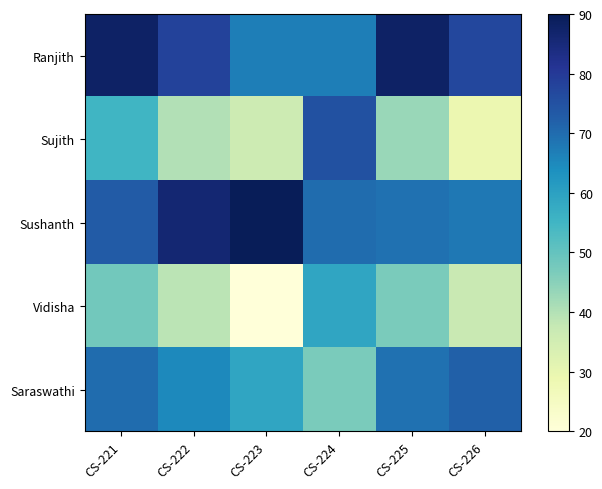

Reading left to right, transcribe all the data shown in this chart.

Ranjith: CS-221=88	CS-222=78	CS-223=67	CS-224=67	CS-225=88	CS-226=77
Sujith: CS-221=55	CS-222=40	CS-223=36	CS-224=75	CS-225=43	CS-226=29
Sushanth: CS-221=73	CS-222=86	CS-223=90	CS-224=70	CS-225=69	CS-226=68
Vidisha: CS-221=48	CS-222=39	CS-223=20	CS-224=59	CS-225=47	CS-226=37
Saraswathi: CS-221=70	CS-222=65	CS-223=59	CS-224=47	CS-225=69	CS-226=72